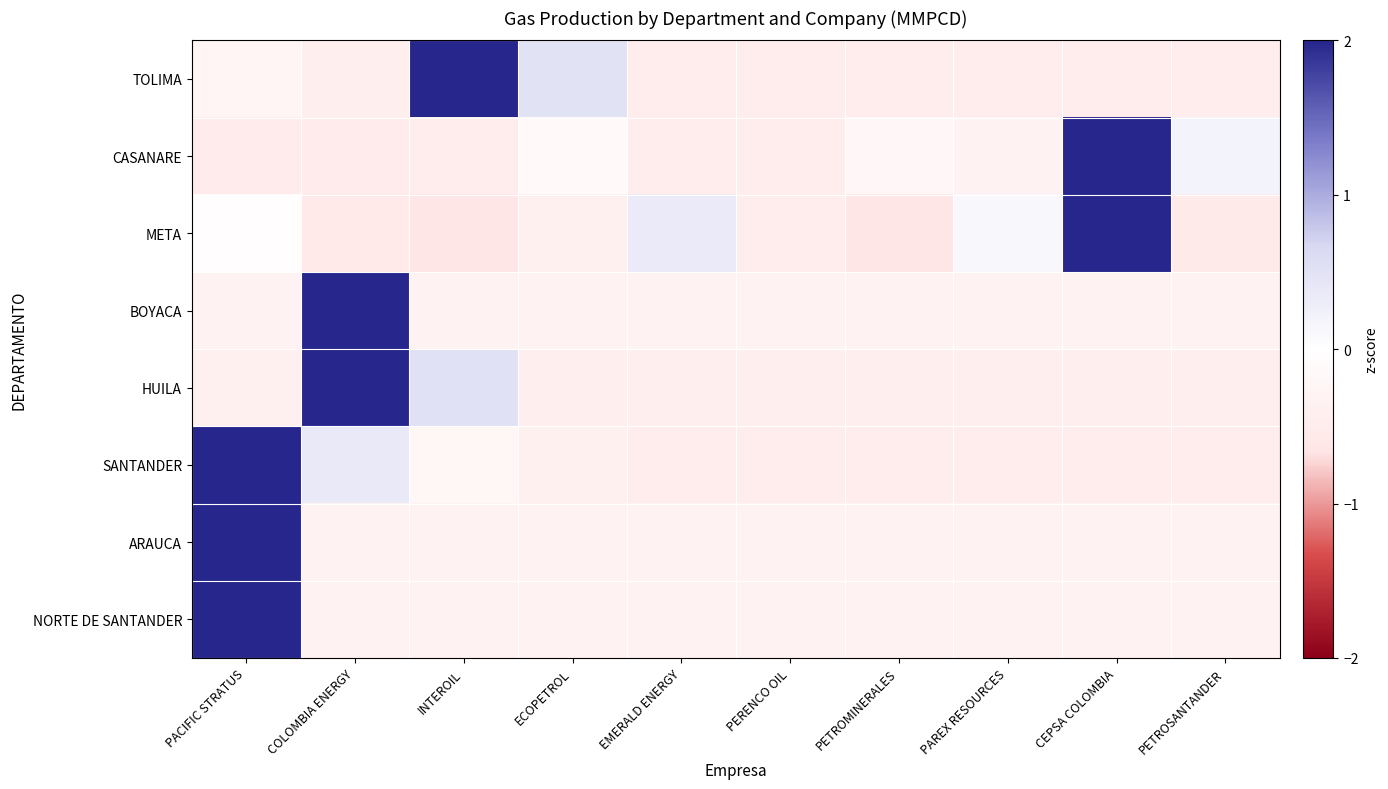

Which has a higher value, INTEROIL or PETROSANTANDER?

INTEROIL